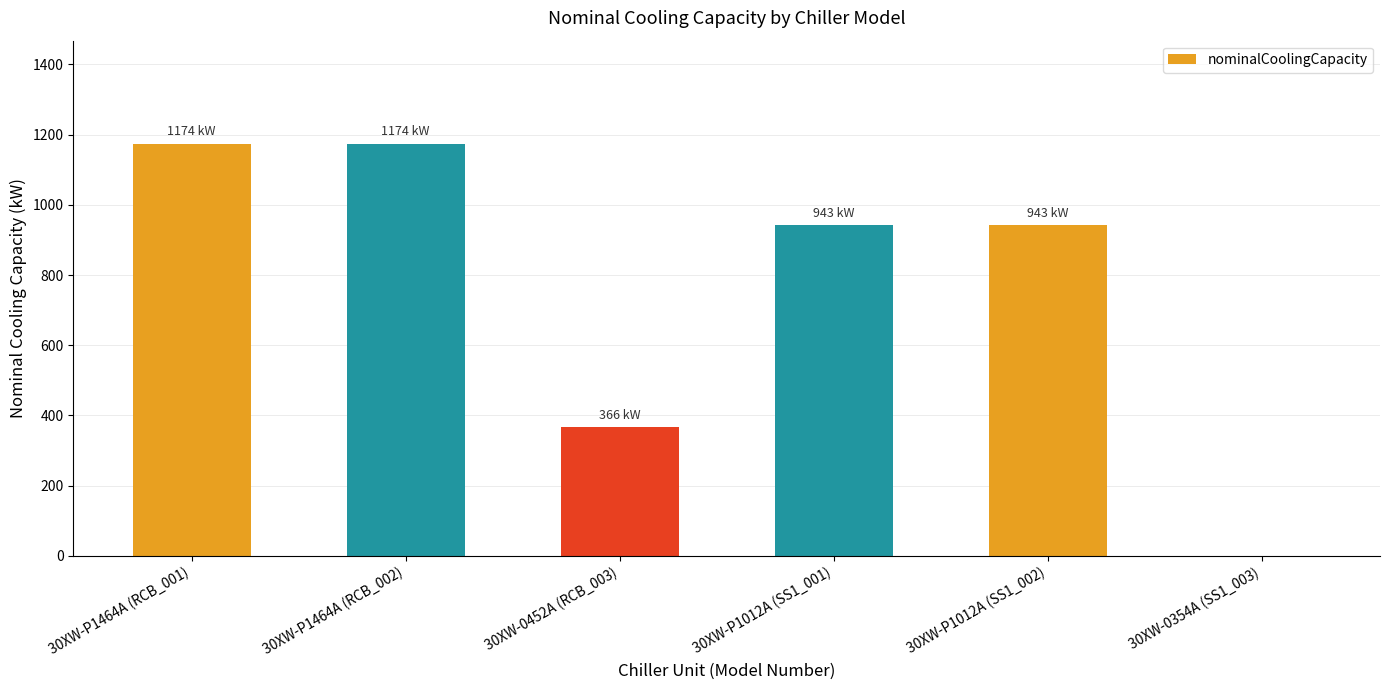

Reading right to left, transcribe all the data shown in this chart.

30XW-0354A (SS1_003)=0	30XW-P1012A (SS1_002)=943	30XW-P1012A (SS1_001)=943	30XW-0452A (RCB_003)=366	30XW-P1464A (RCB_002)=1174	30XW-P1464A (RCB_001)=1174